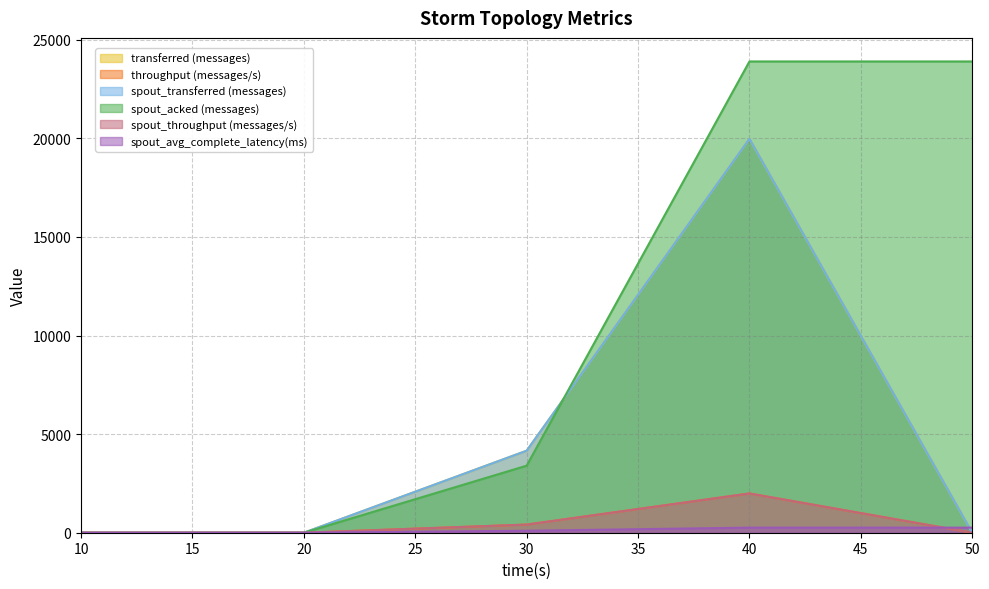

How many data points does each series have?

5